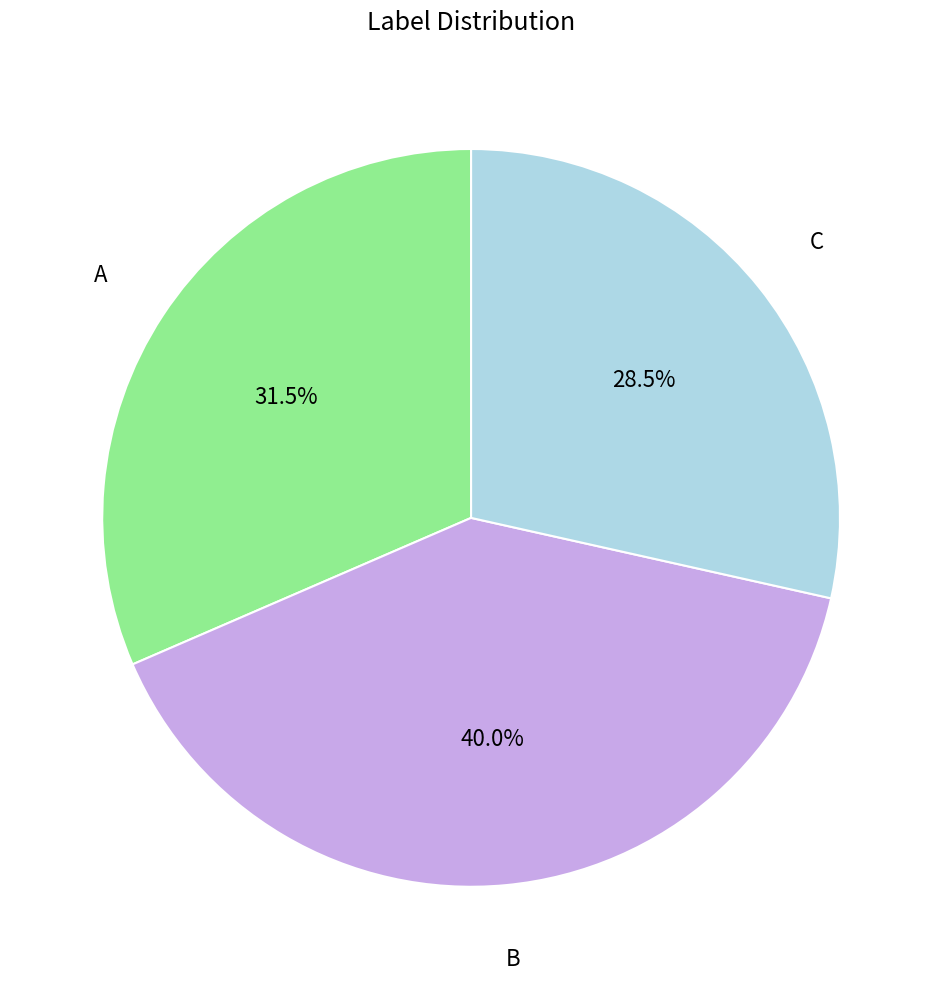

Is there any slice that represents more than half of the pie?

No